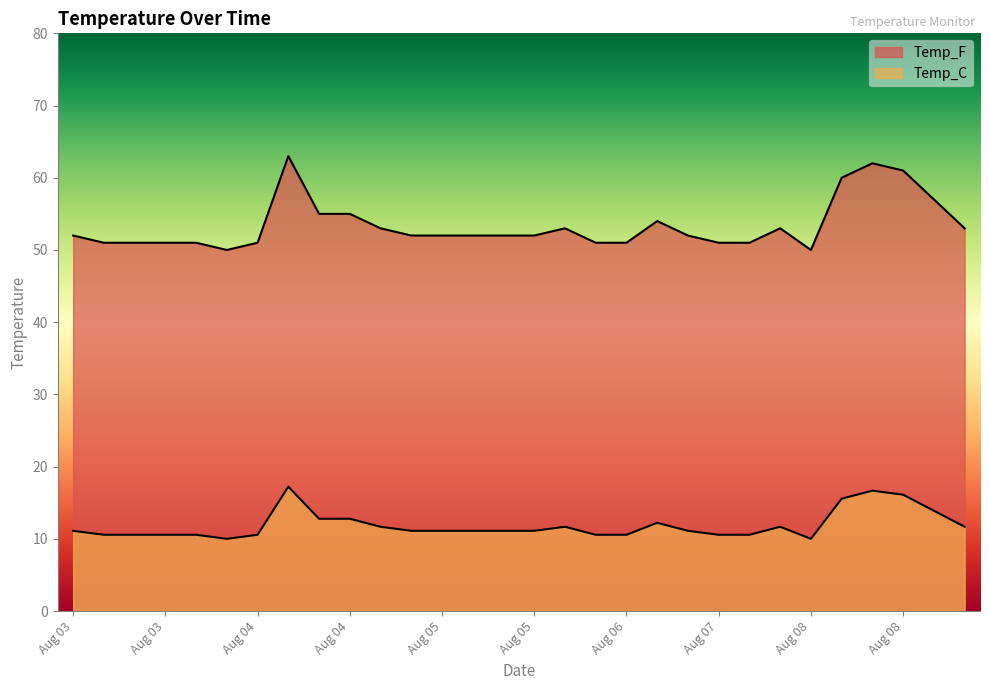

What is the sum of all Temp_F values?

1602.0